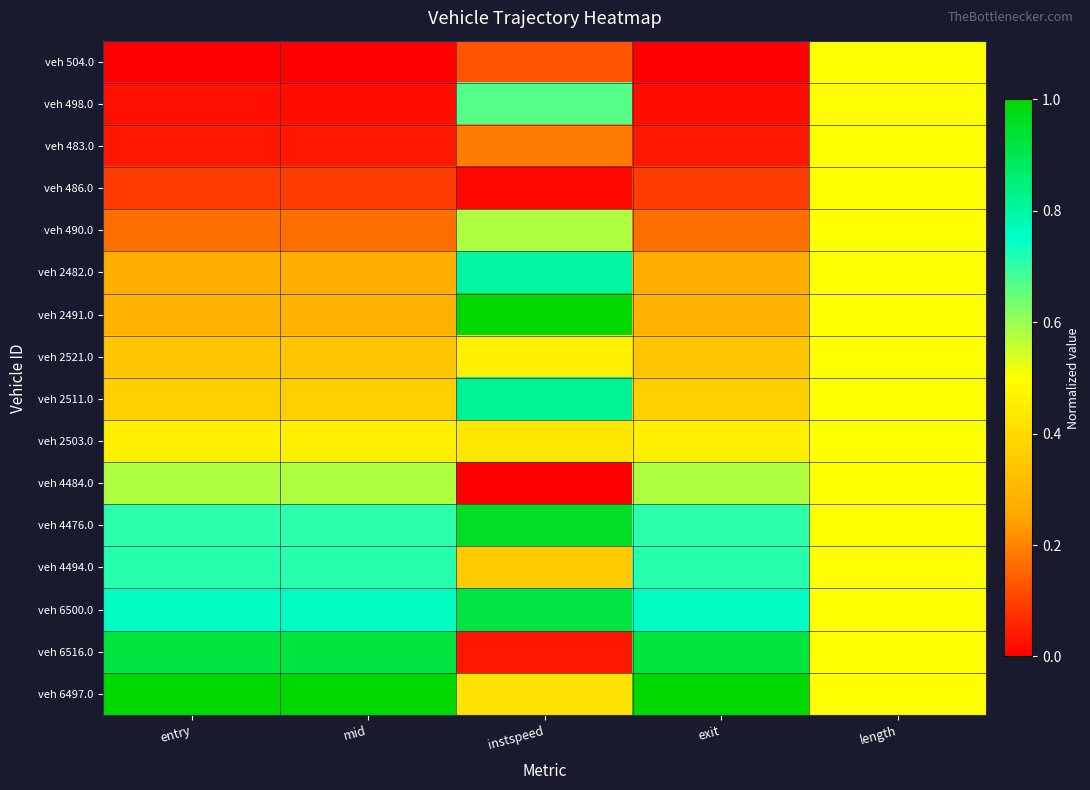

Which label corresponds to the smallest value in the chart?

entry